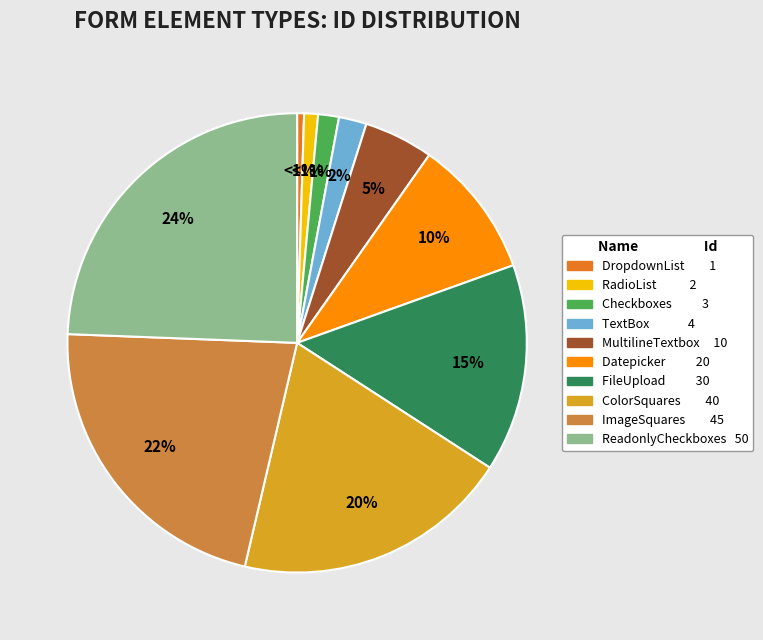

Do DropdownList and RadioList together represent more than half of the pie?

No